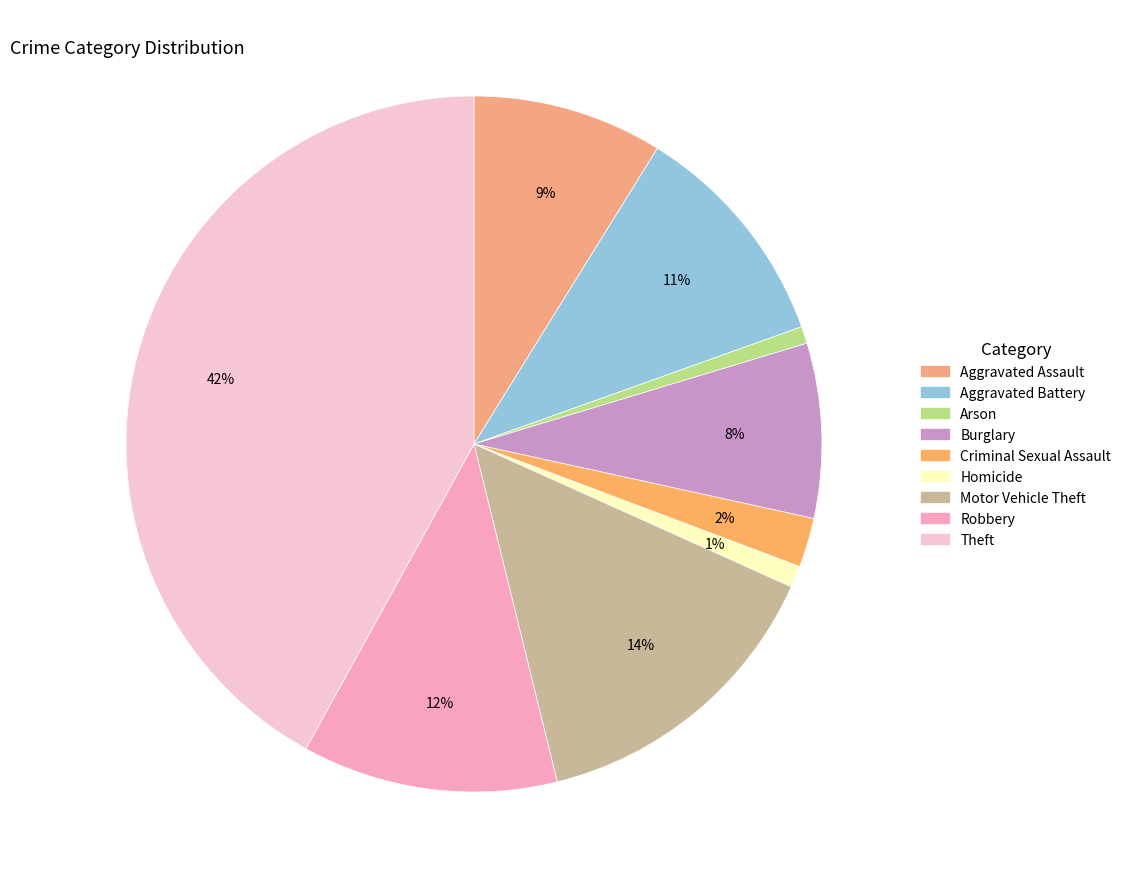

Count the number of slices in the pie.

9